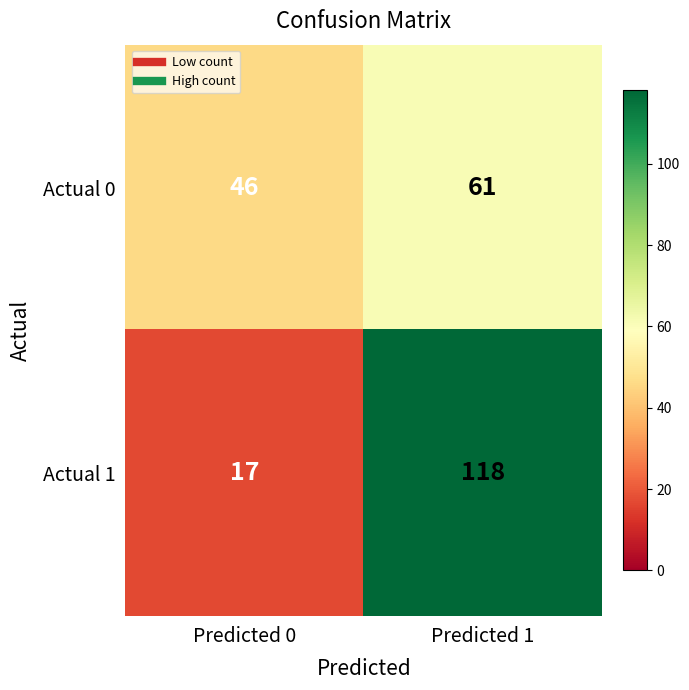

At which label is Actual 0 closest to 53?

Predicted 0